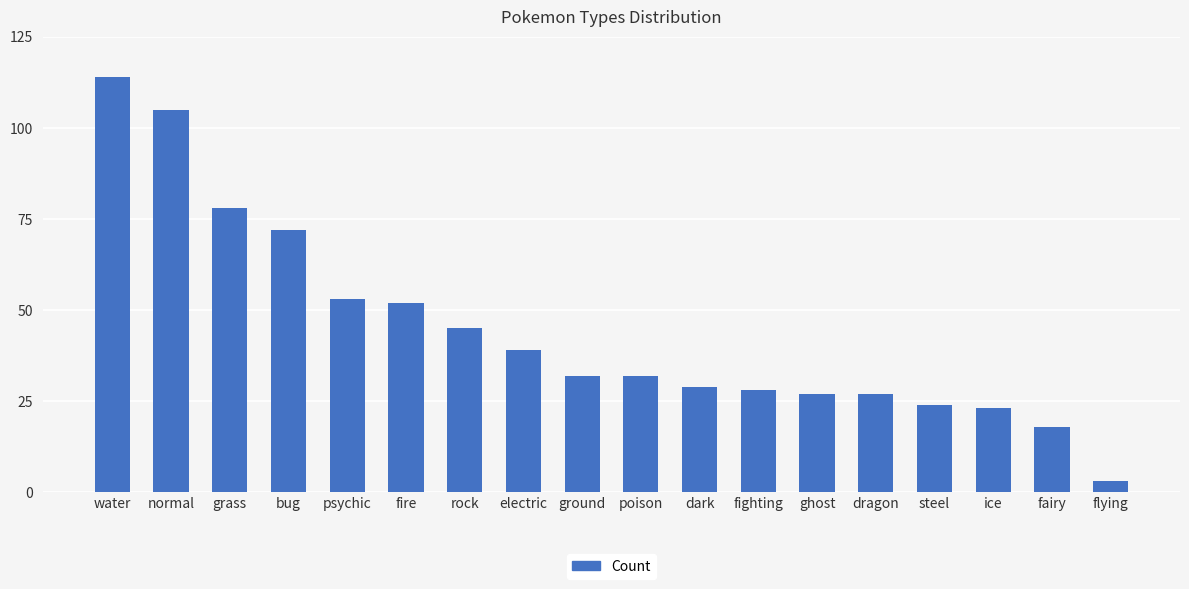

What is the value of the 15th bar from the left?

24